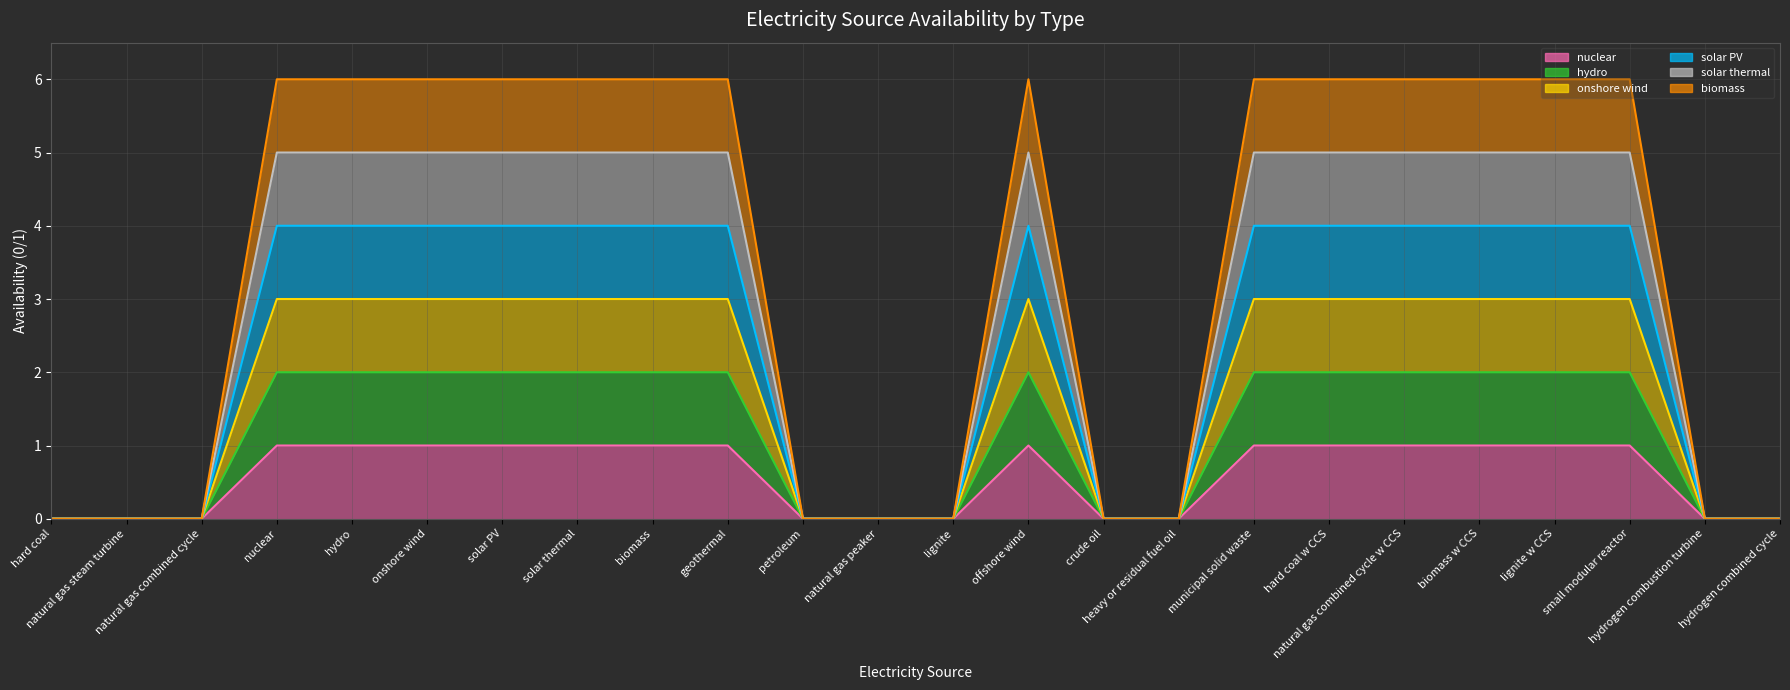

At which label is biomass closest to 3?

hard coal